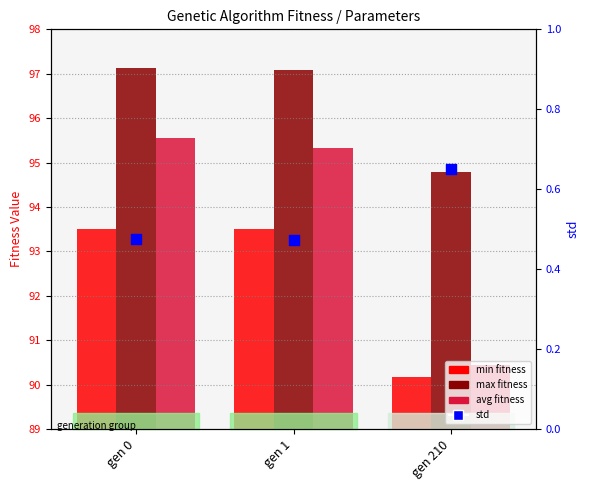

What are all the series names shown in the legend?

min, max, avg, std